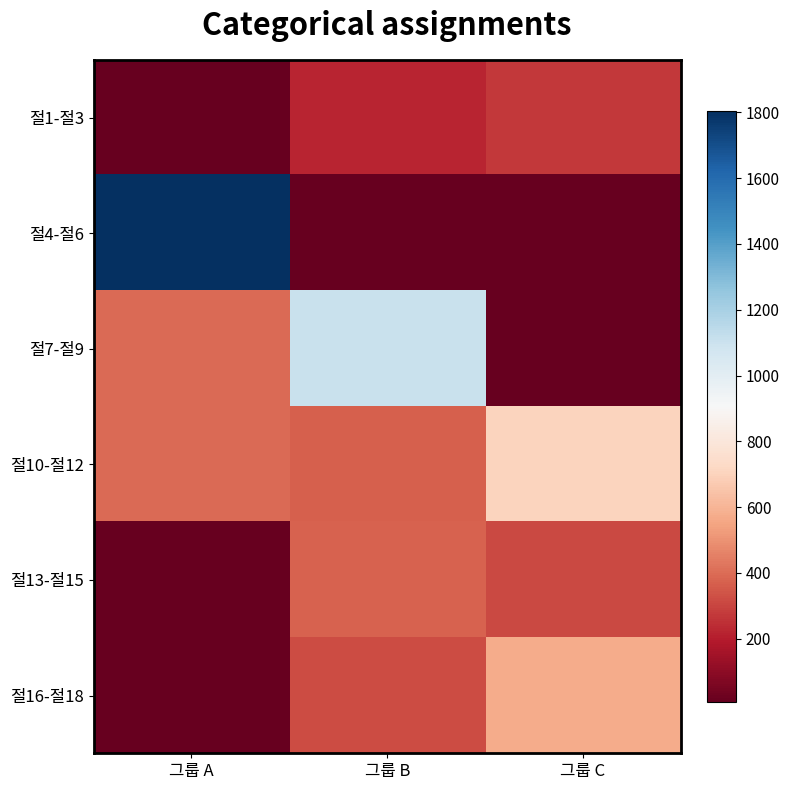

Which series has the largest range (max minus min)?

절4-절6